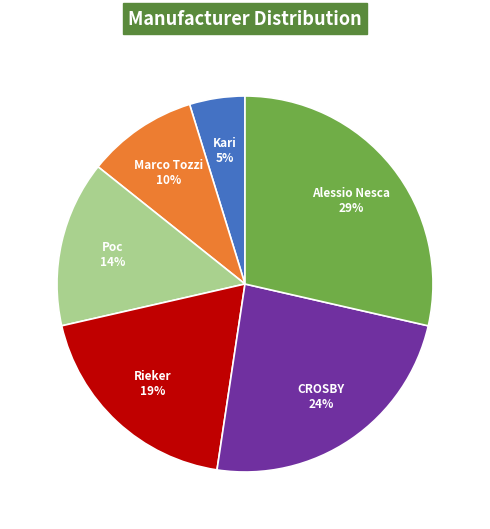

Is there a majority slice in this chart?

No